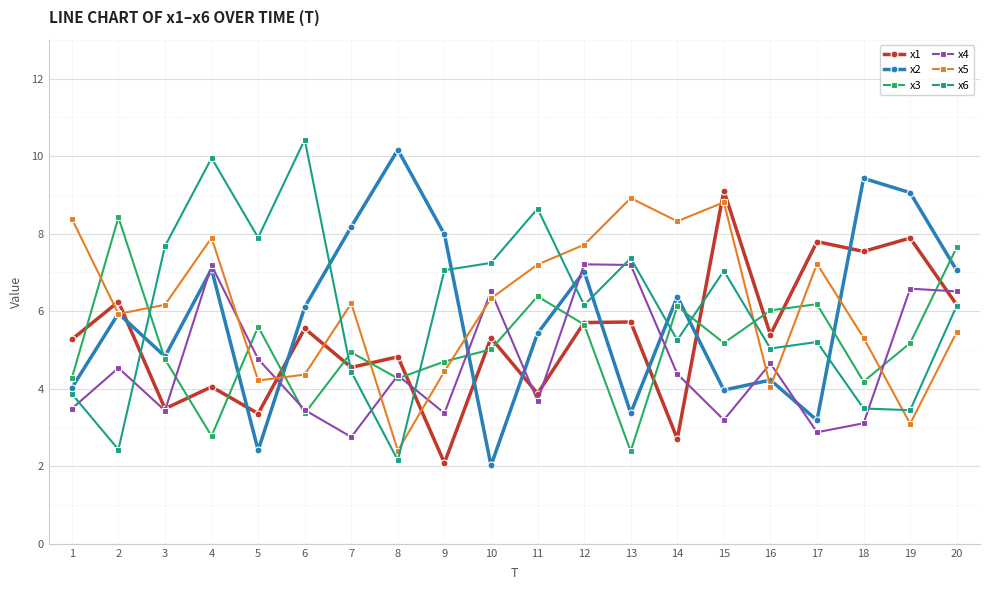

What are all the series names shown in the legend?

x1, x2, x3, x4, x5, x6